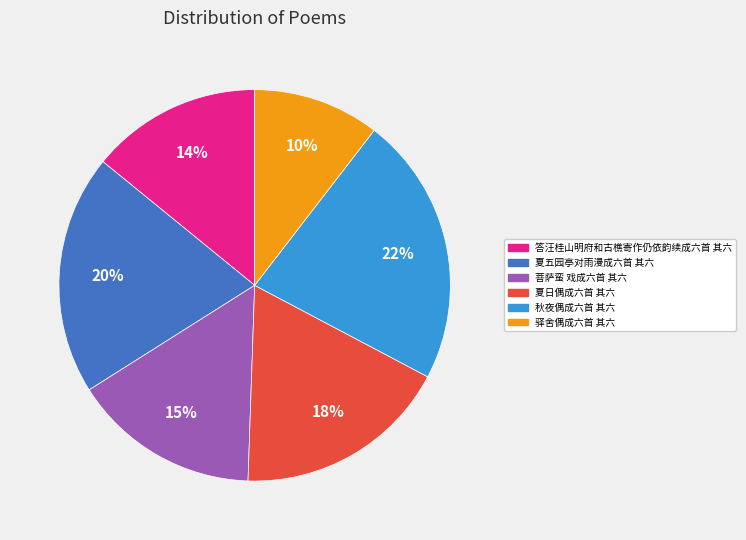

Count the number of slices in the pie.

6